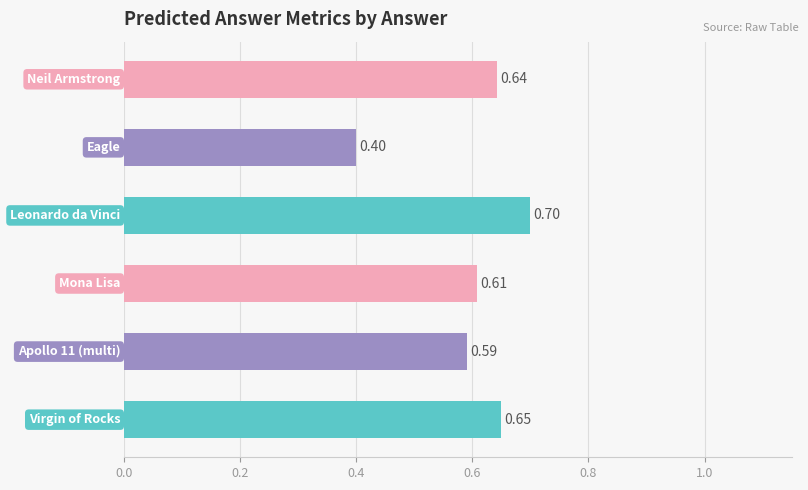

How many bars are there in total?

6